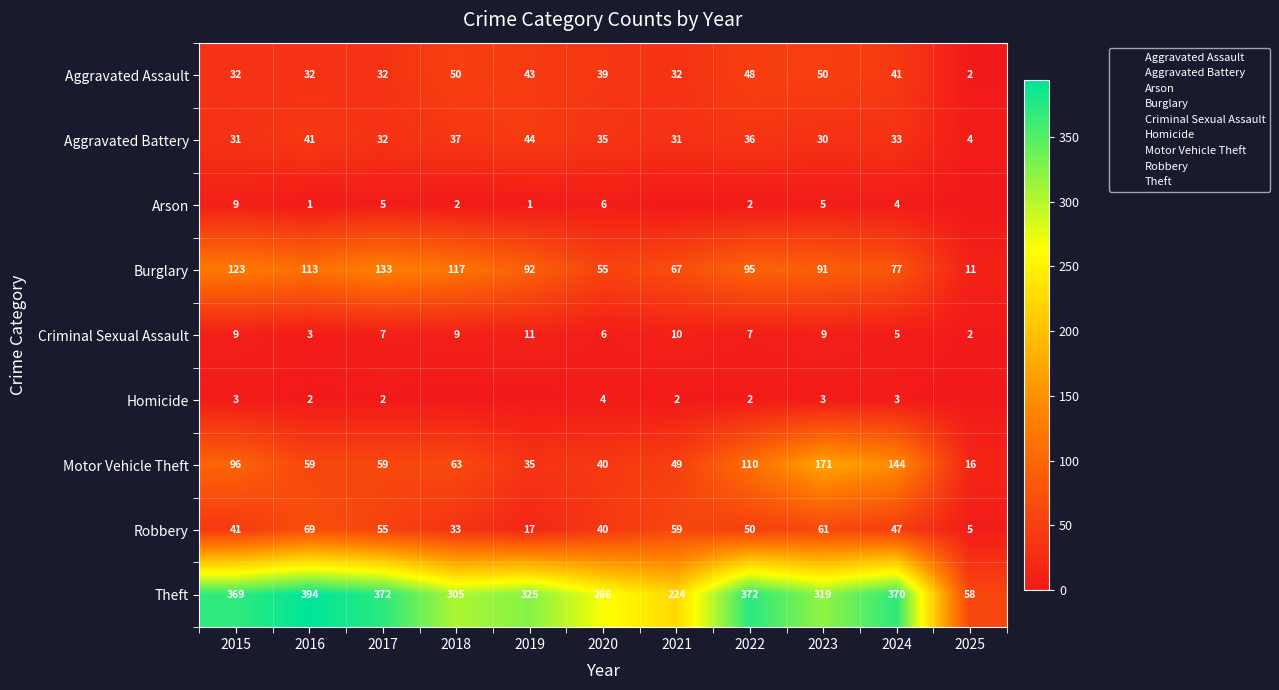

What is the average value of the Motor Vehicle Theft series?

77